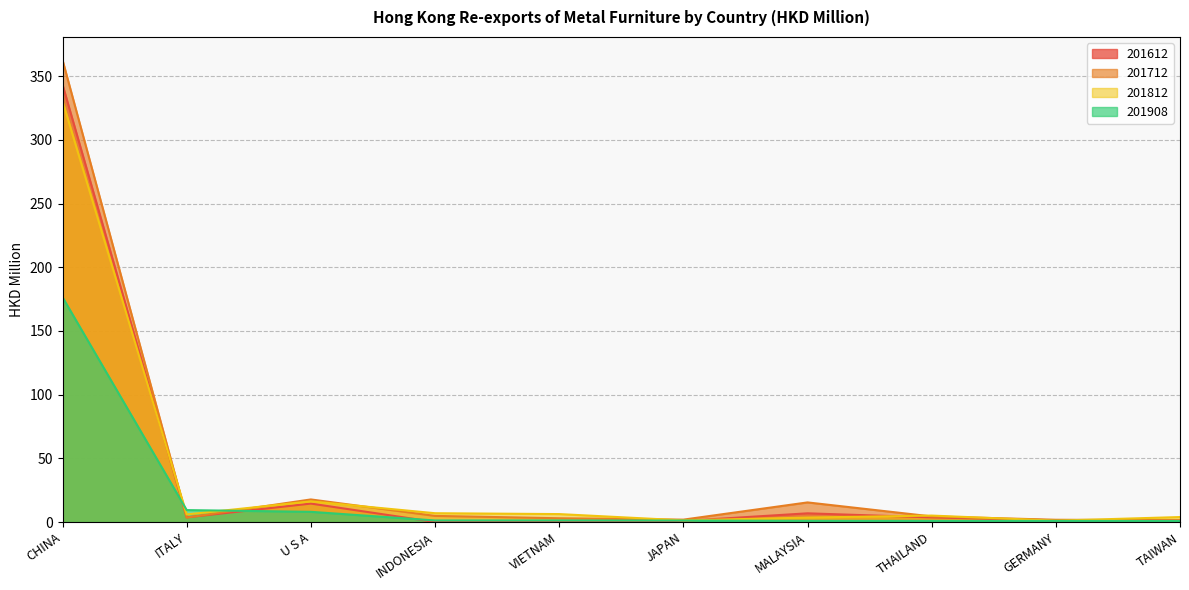

What is the value of the 201812 point at the 3rd from the left?

16.2